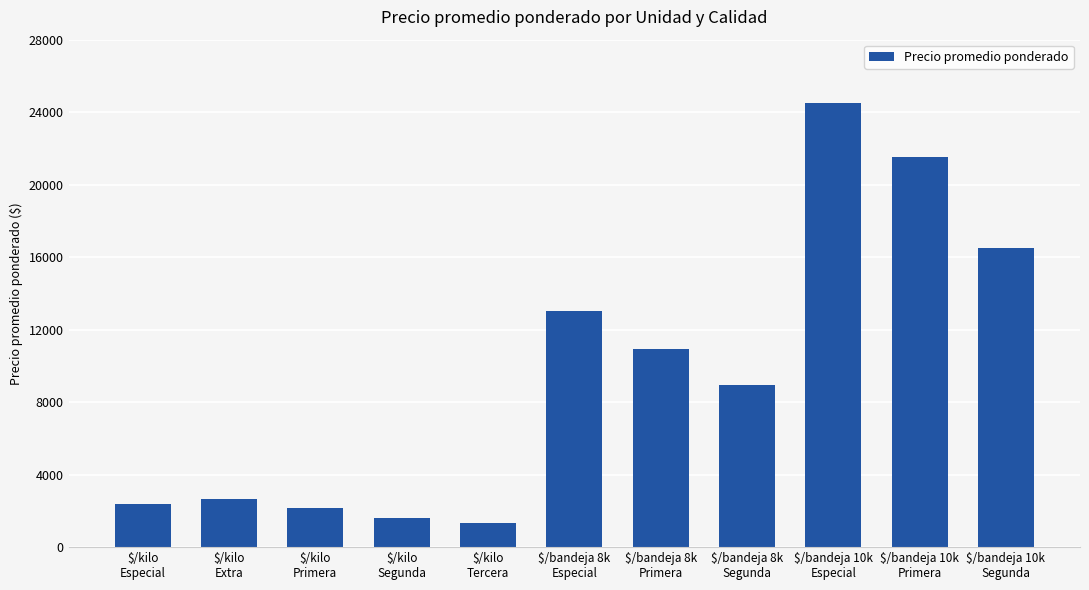

What value does the data have at $/kilo
Primera?

2133